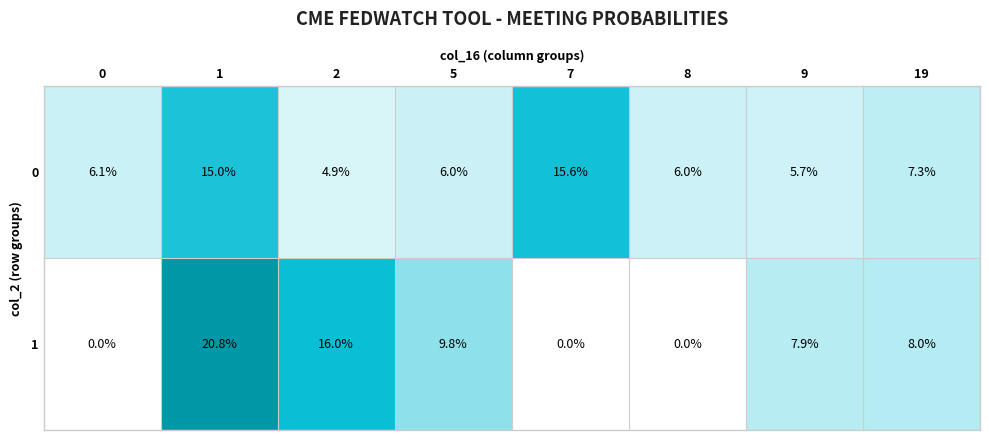

At how many categories does at least one series exceed 0?

8